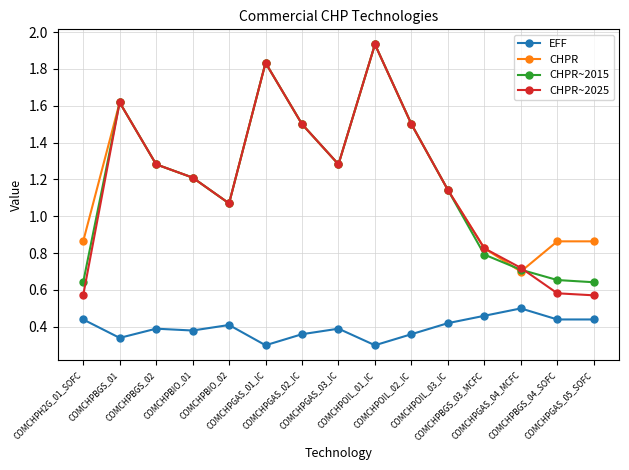

What position from the left is COMCHPBGS_04_SOFC?

14